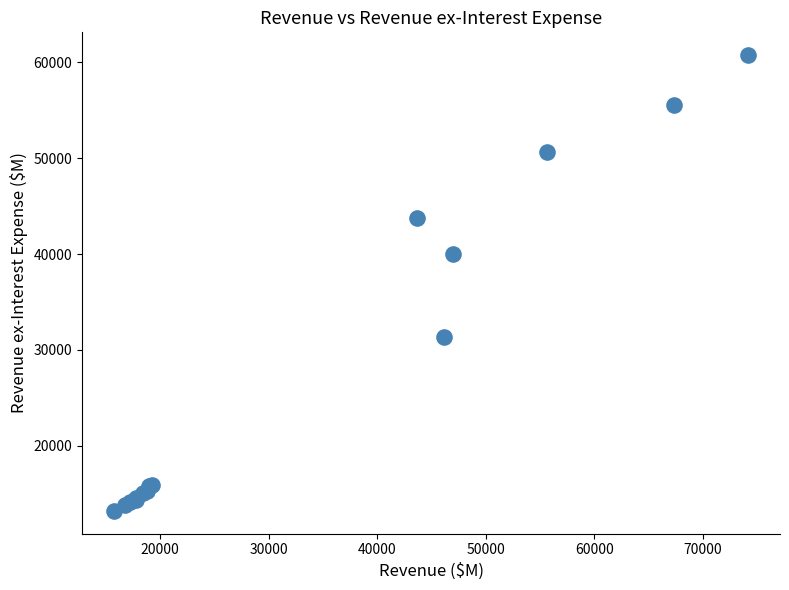

What Y value in the scatter plot is closest to 36995?

39983